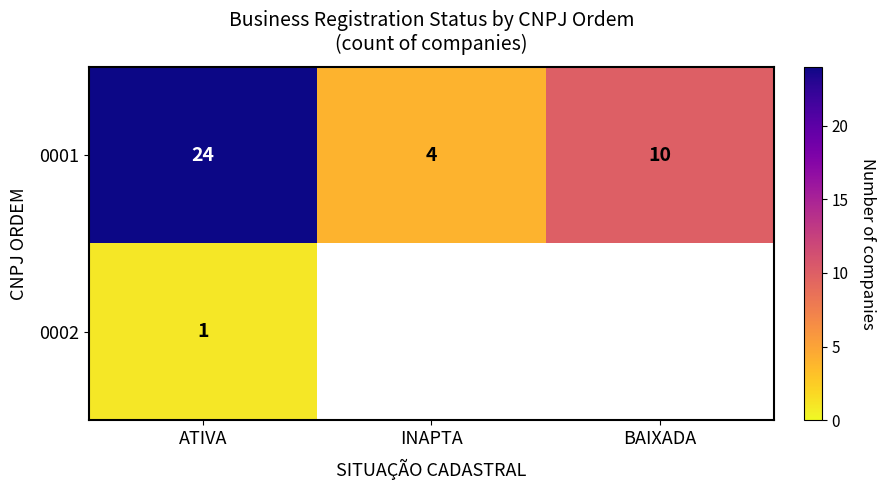

Which category has the highest value in the 0001 series?

ATIVA